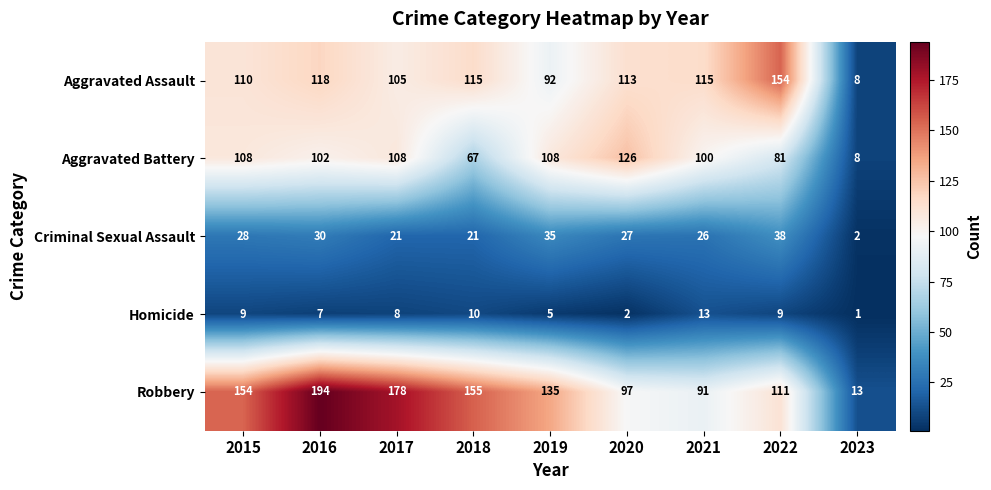

What is the maximum value for Robbery?

194